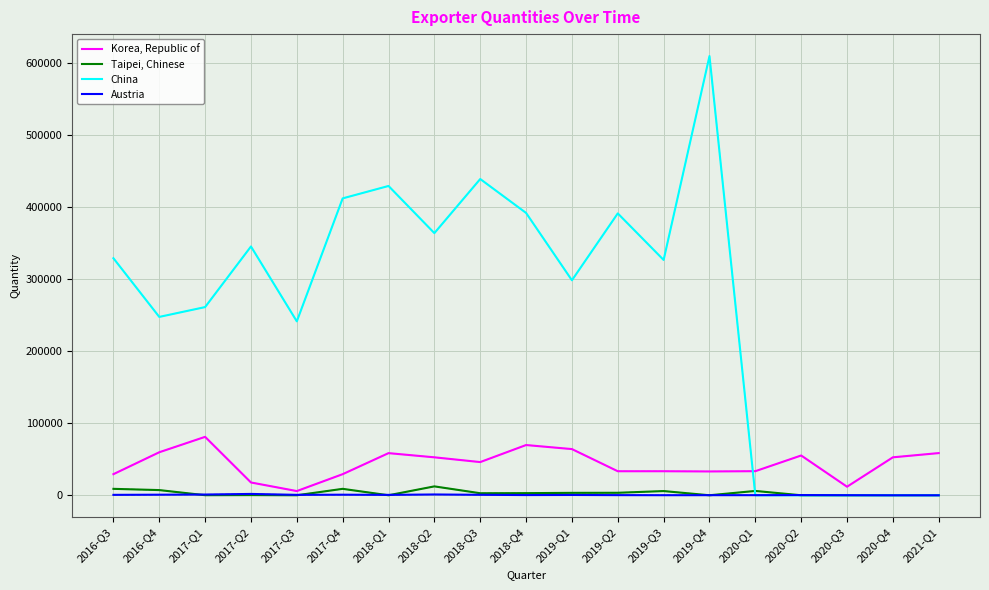

What is the sum of all Taipei, Chinese values?

62570